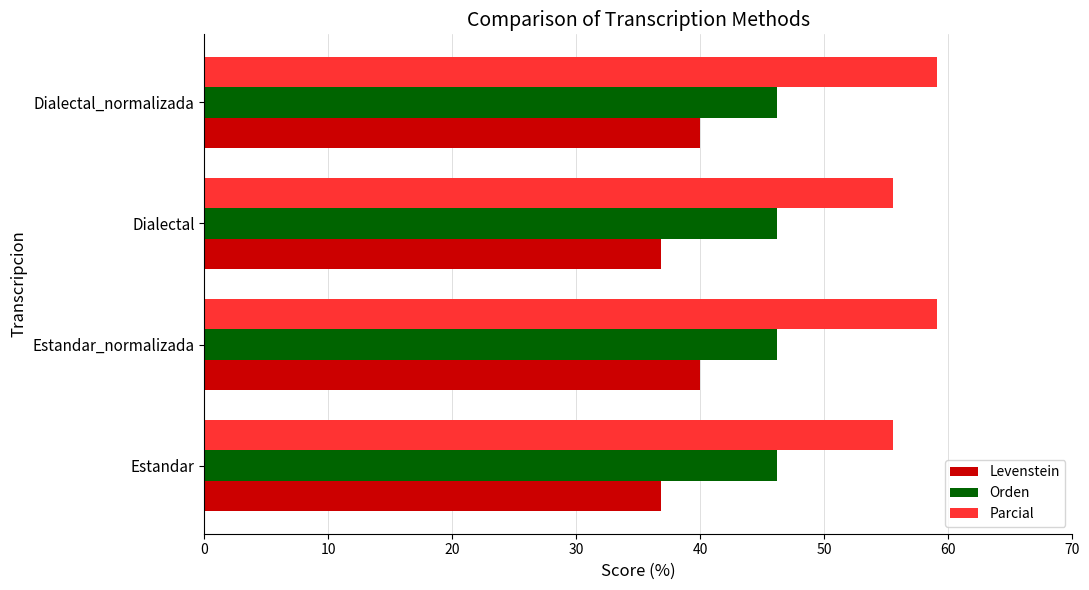

What is the sum of all Parcial values?

229.3